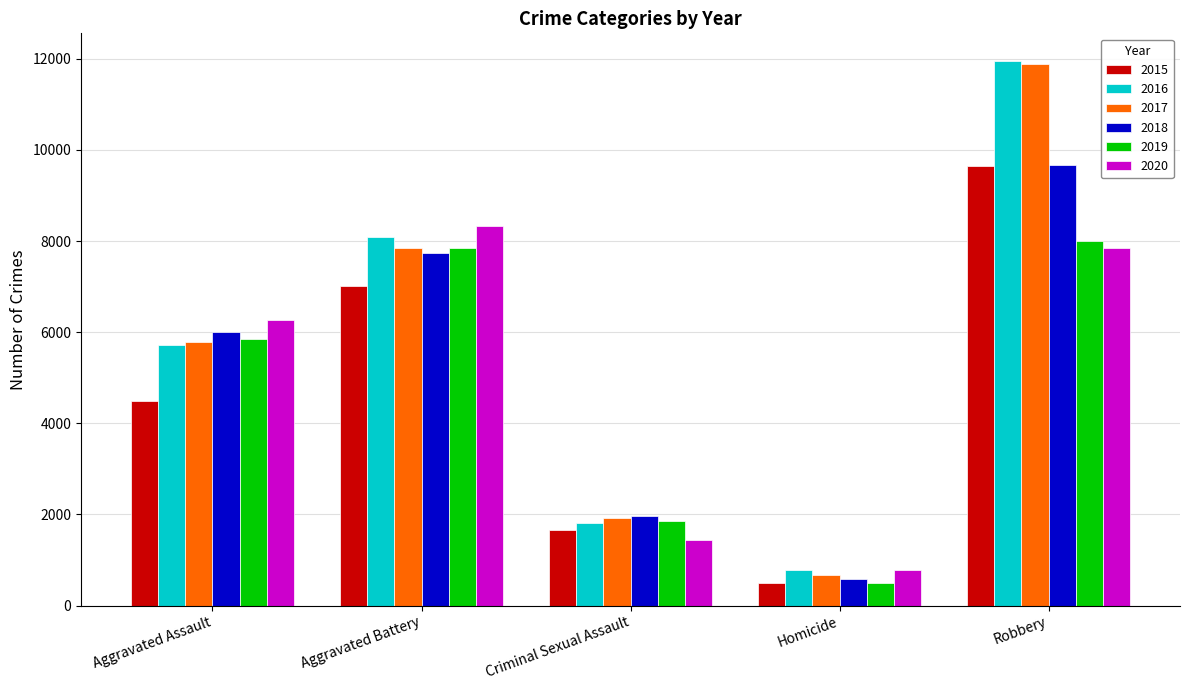

What is the value of the 2020 bar at the 4th from the left?

785